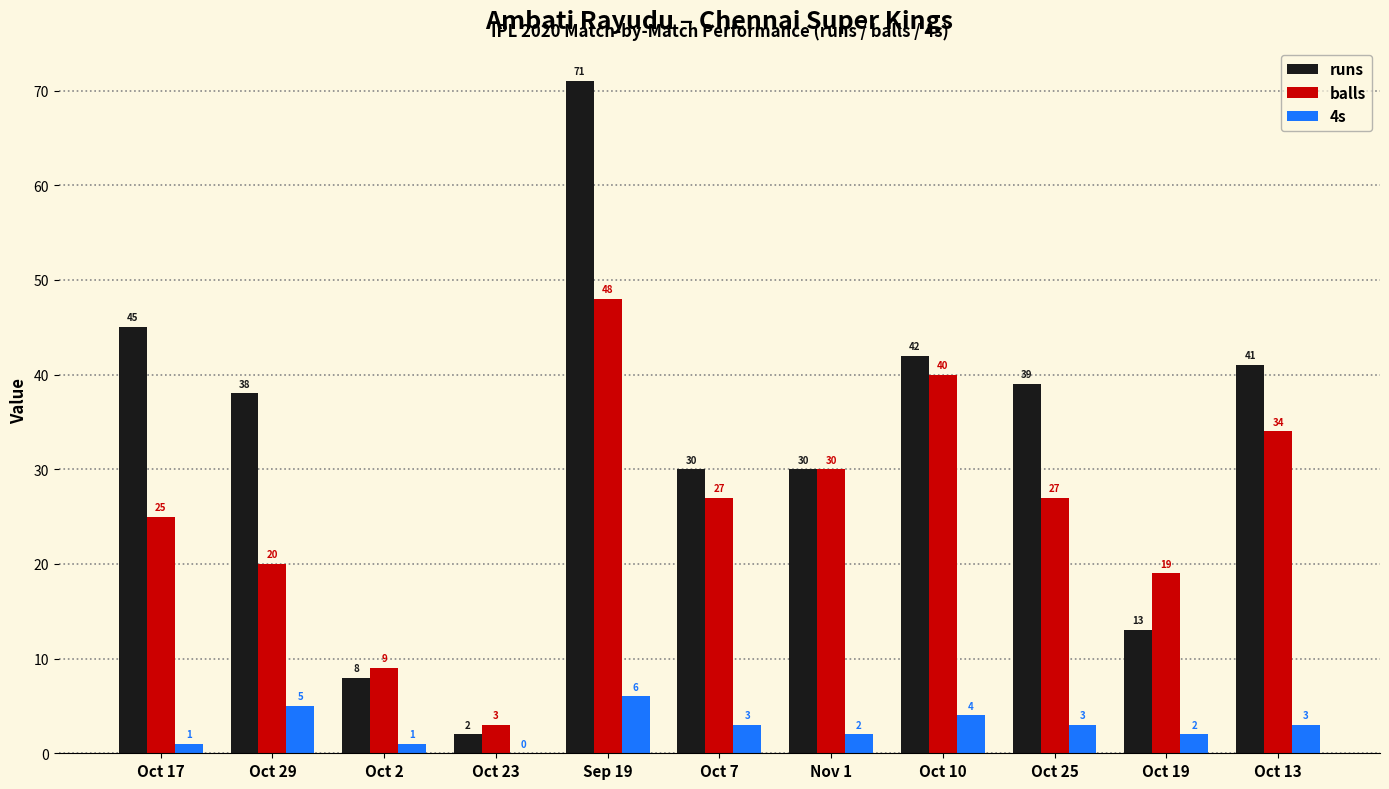

The balls series shows 26 at Oct 19. True or false?

False